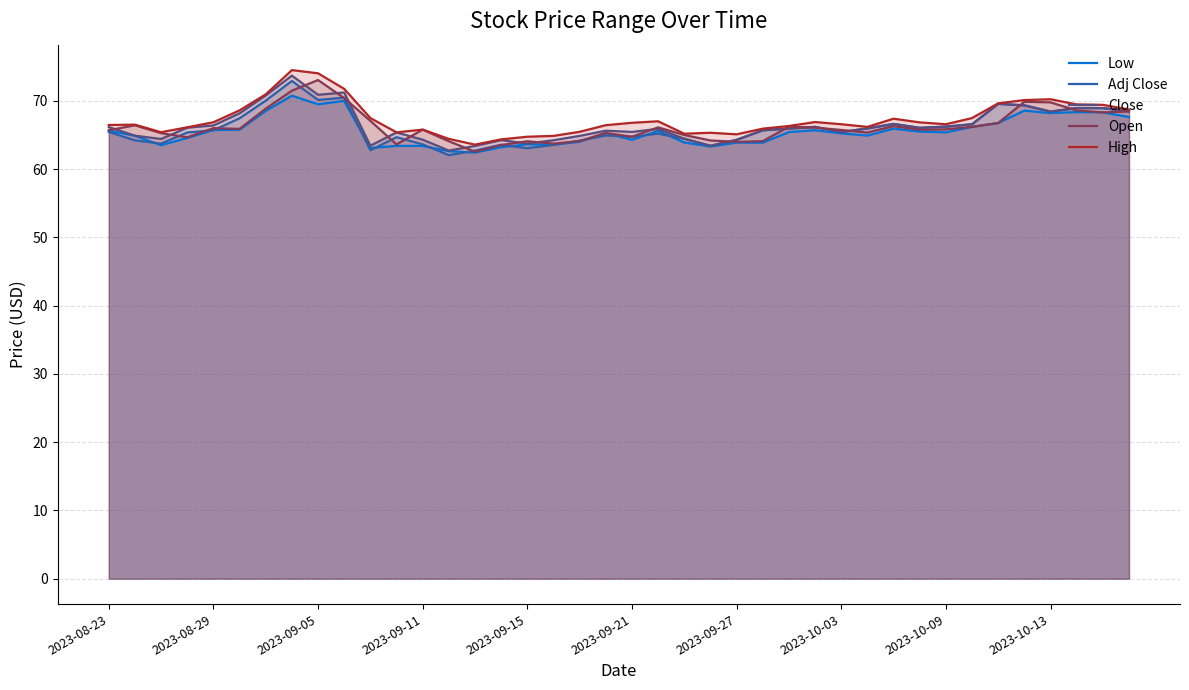

At 26, list the series in order from smallest to largest.

Low, Adj Close, Close, Open, High